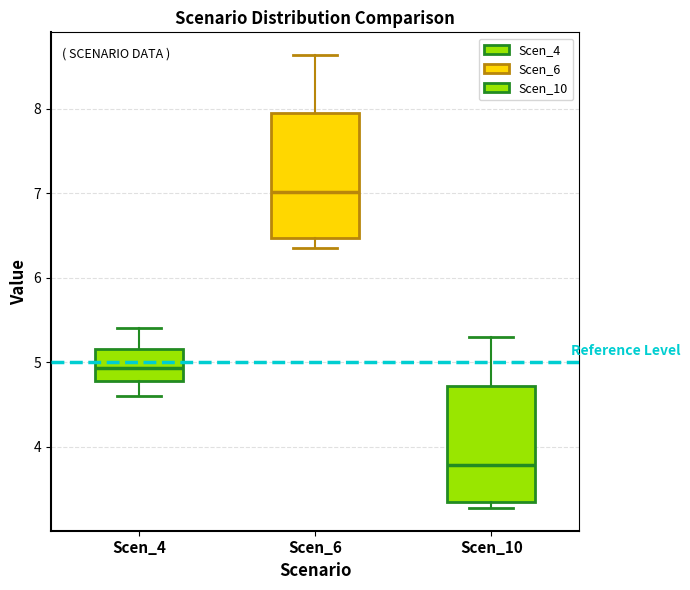

Where does the upper whisker of the box for Scen_10 end on the y-axis? The values are not printed on the chart, so give them approximately, as read against the axis.

5.3